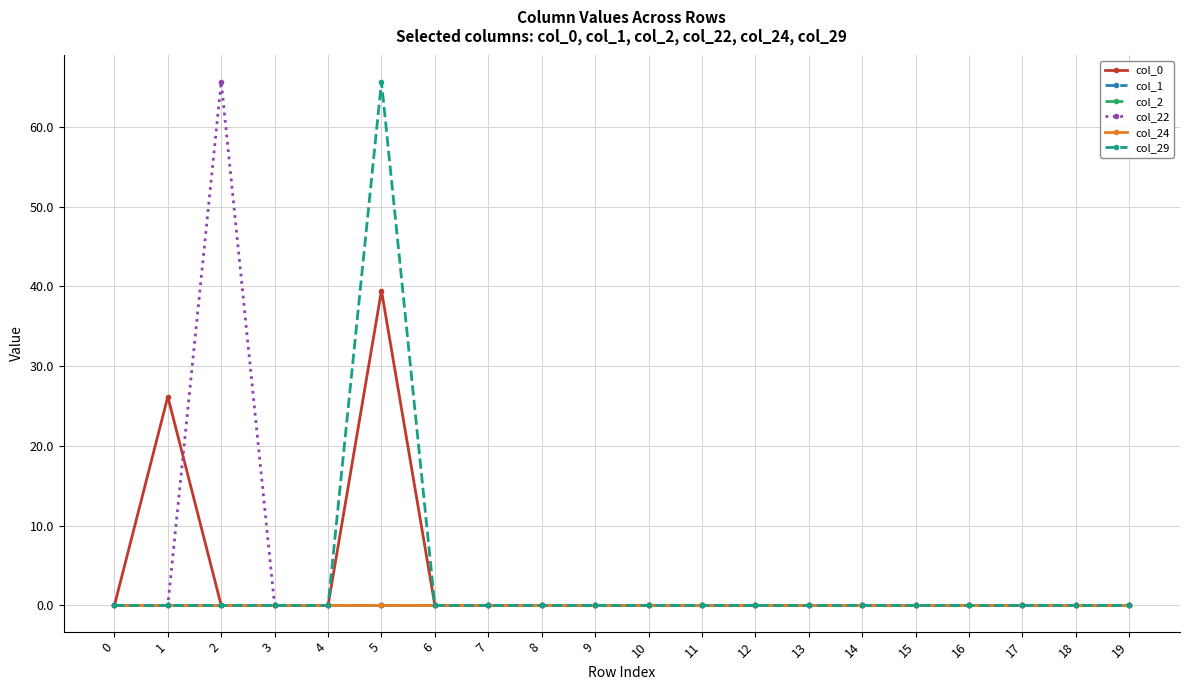

Is it true that col_0 equals 17.8 at 6?

False